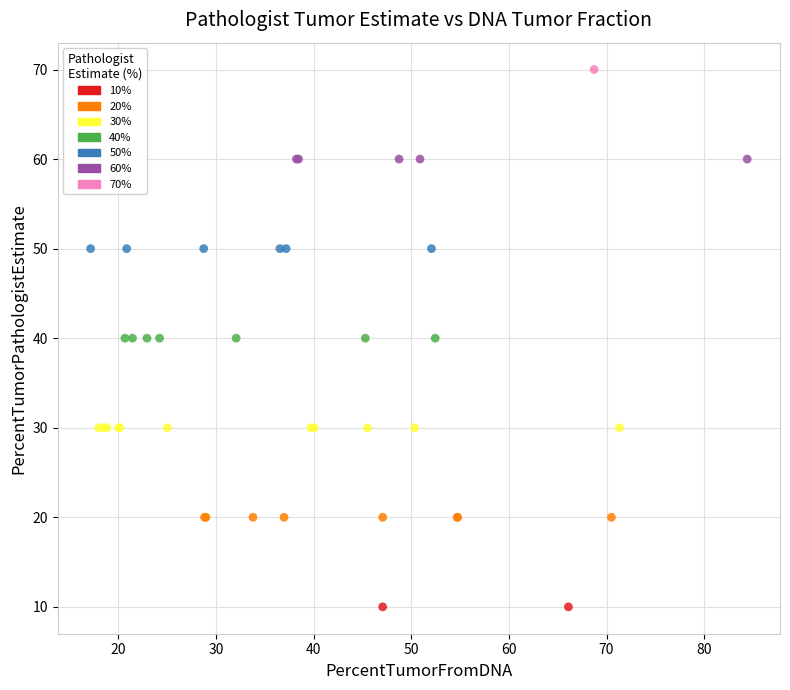

Which series reaches the minimum Y coordinate?

10%